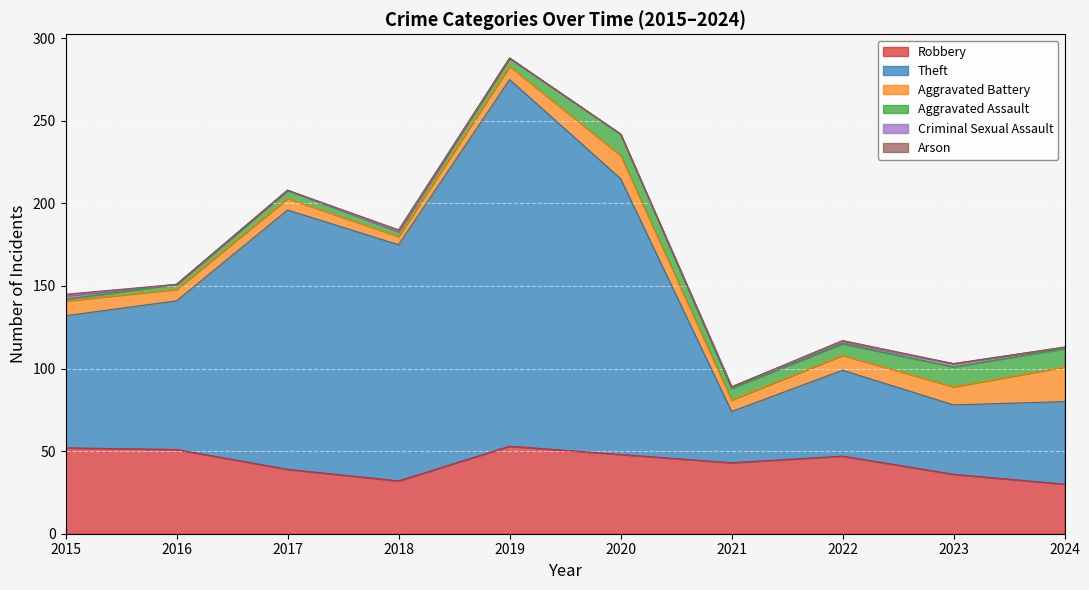

What are all the series names shown in the legend?

Robbery, Theft, Aggravated Battery, Aggravated Assault, Criminal Sexual Assault, Arson